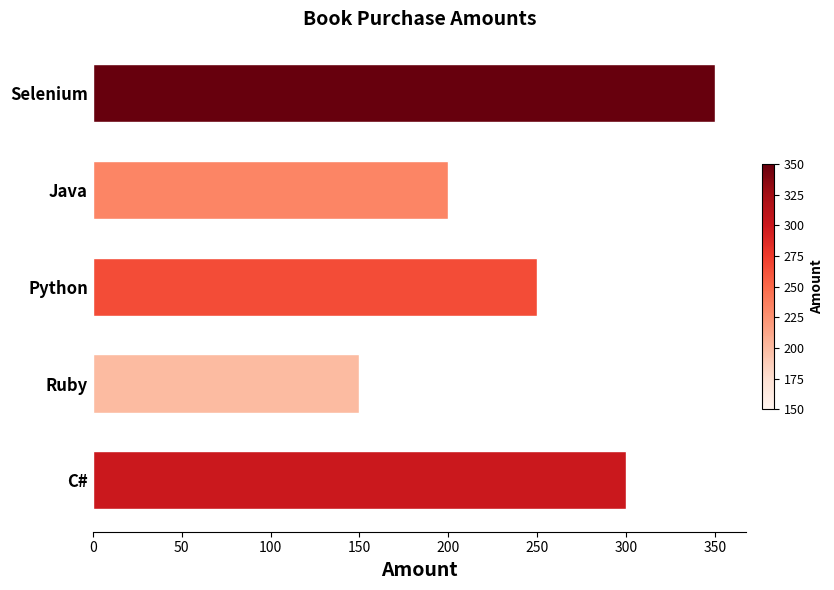

What is the difference between the second highest and second lowest values?

100